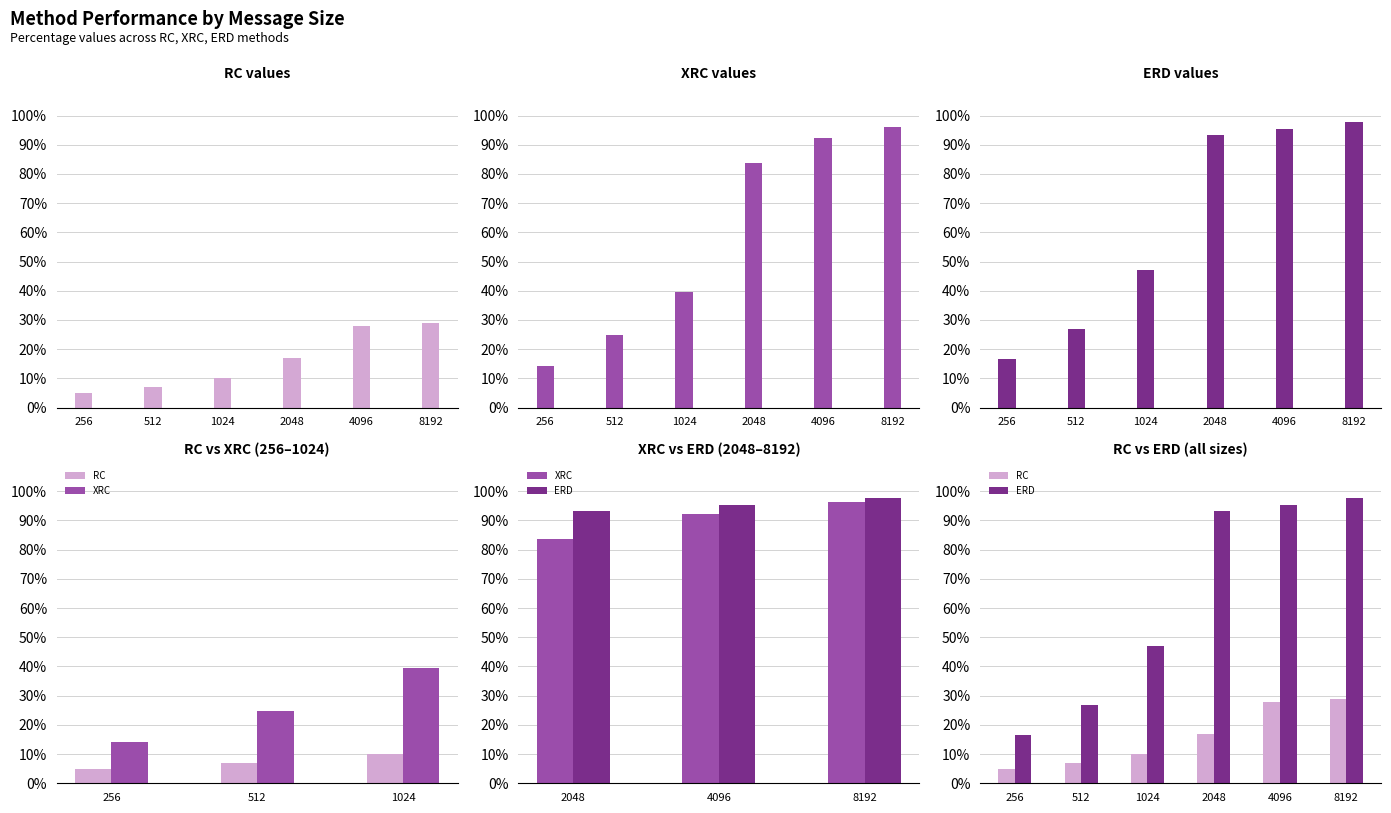

What are all the series names shown in the legend?

RC, XRC, ERD